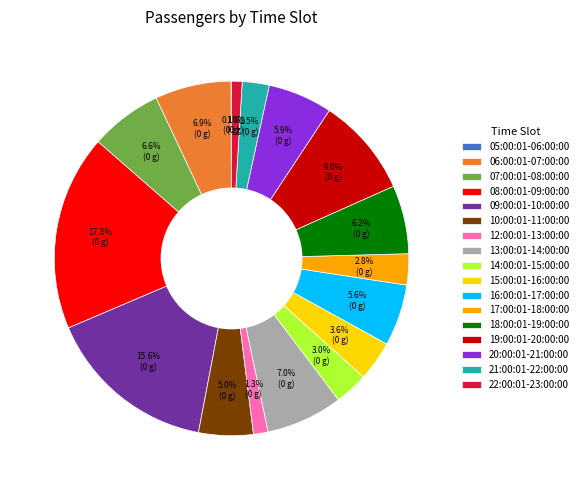

Which slice is the largest?

08:00:01-09:00:00